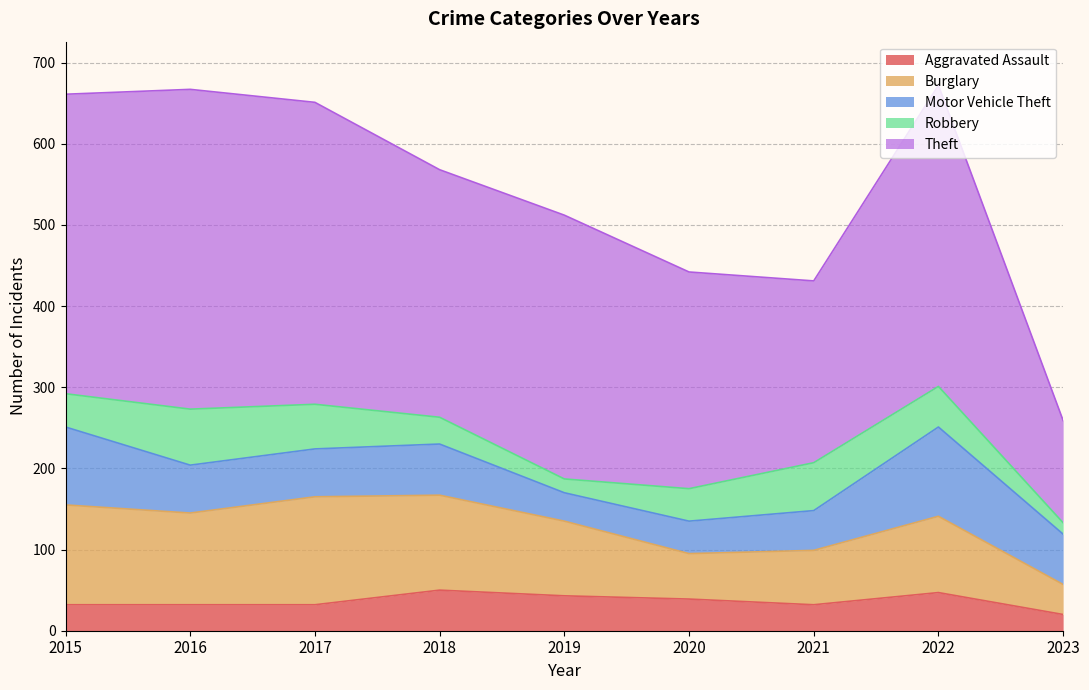

The value of Theft at 2017 is 372. True or false?

True